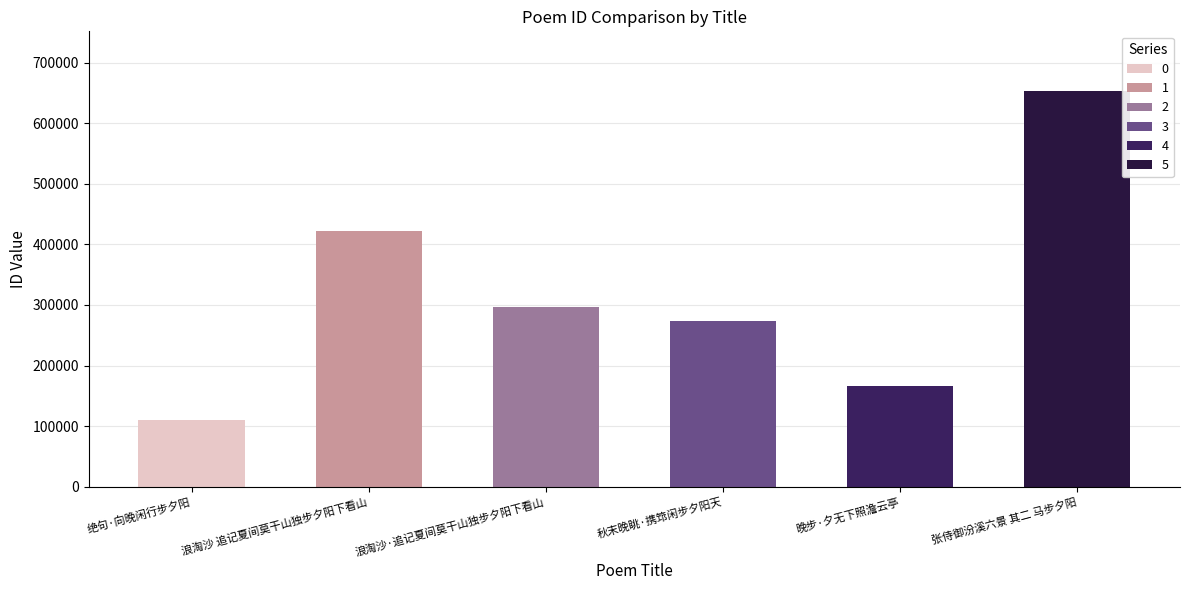

Approximately how many times larger is the value at 绝句·向晚闲行步夕阳 compared to 浪淘沙 追记夏间莫干山独步夕阳下看山?

0.3